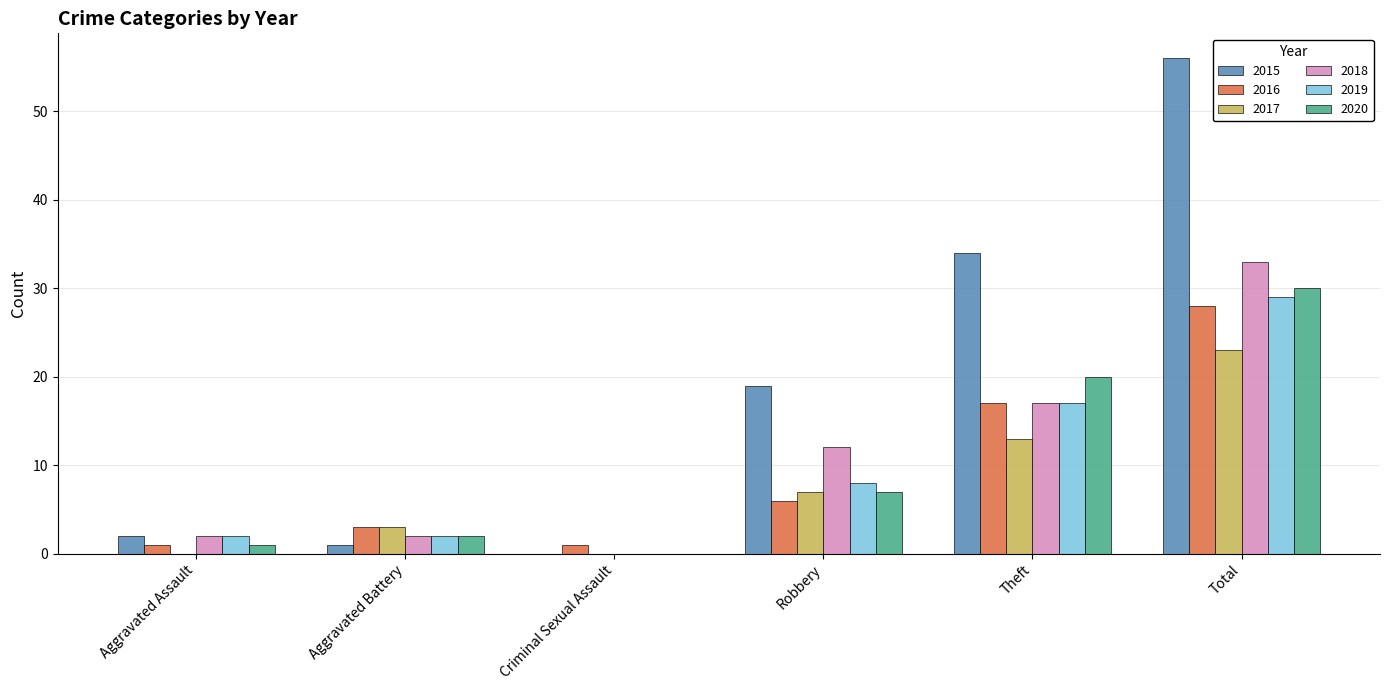

True or false: 2019 has a value of 0 at Criminal Sexual Assault.

True